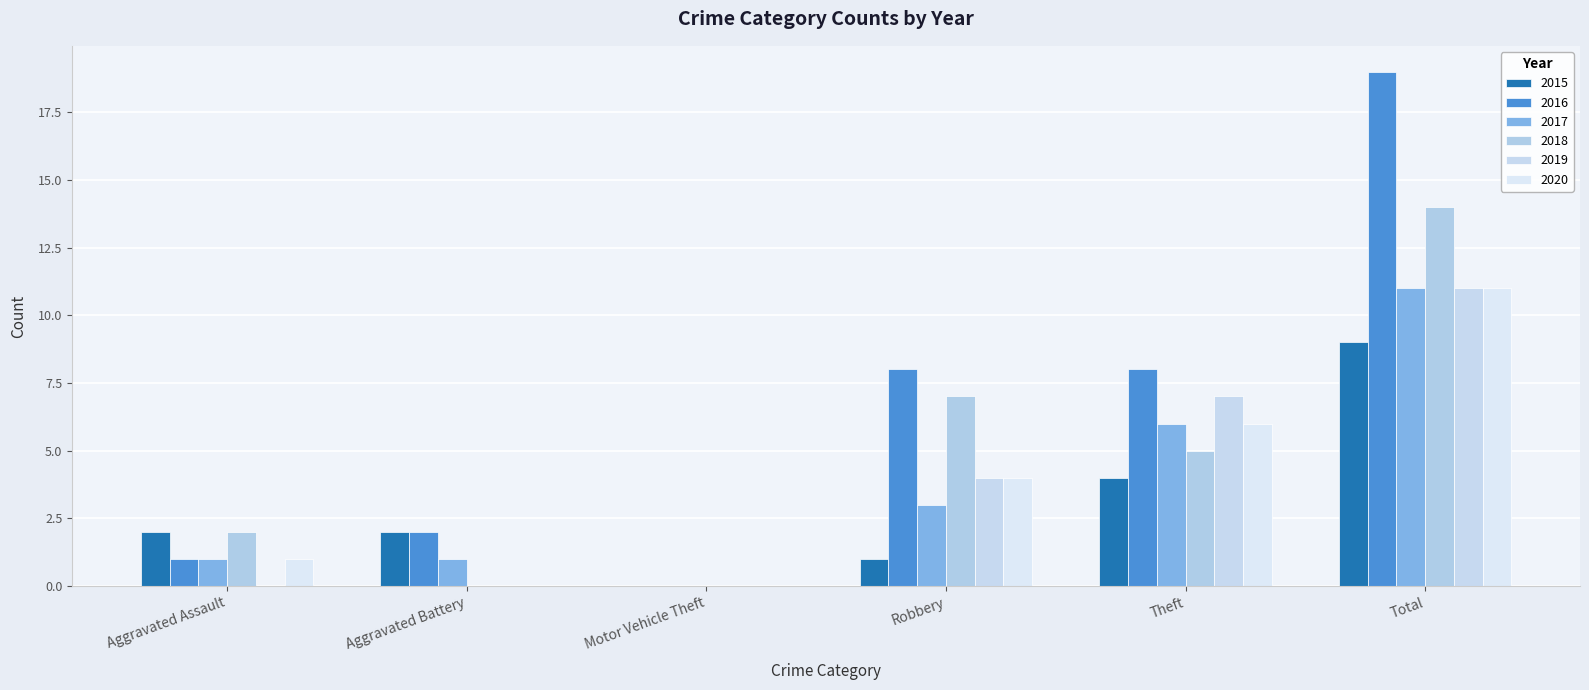

List the series in order of their peak value, lowest first.

2015, 2017, 2019, 2020, 2018, 2016